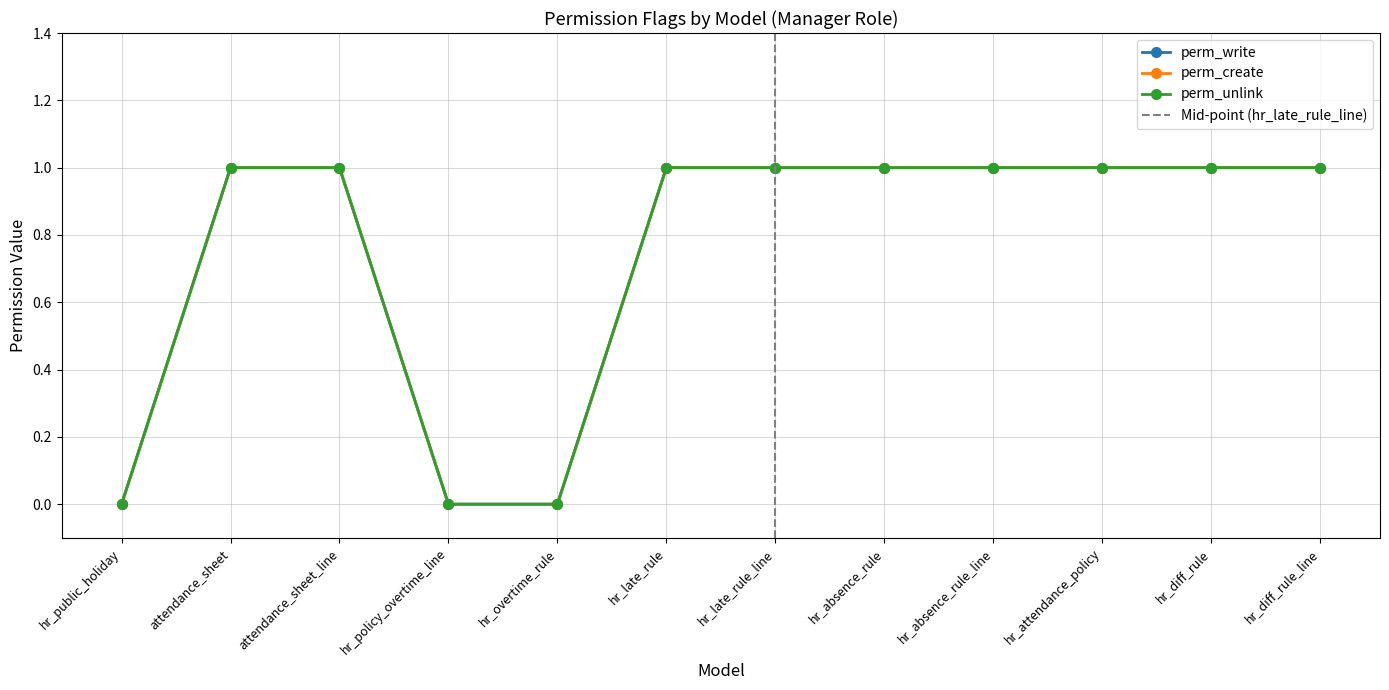

What is the difference between the second highest and second lowest values in the perm_create series?

1